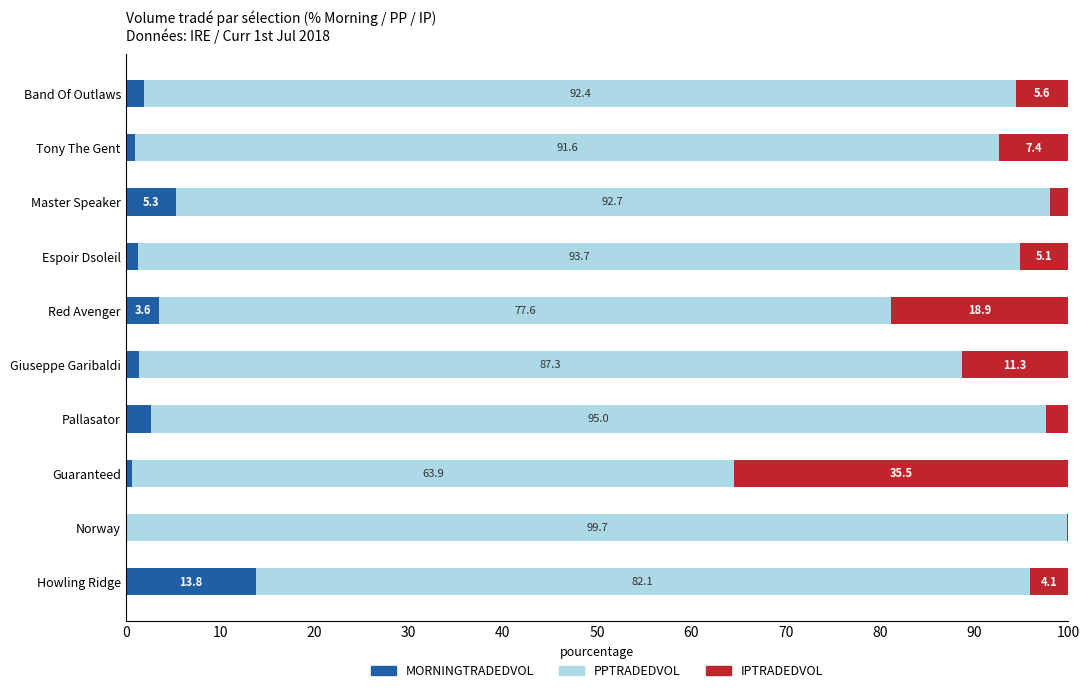

What is the total value across all series at Band Of Outlaws?

100.0